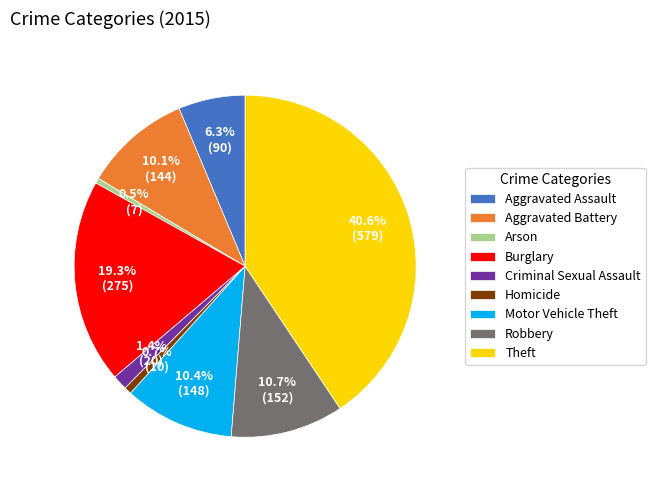

Count the number of slices in the pie.

9